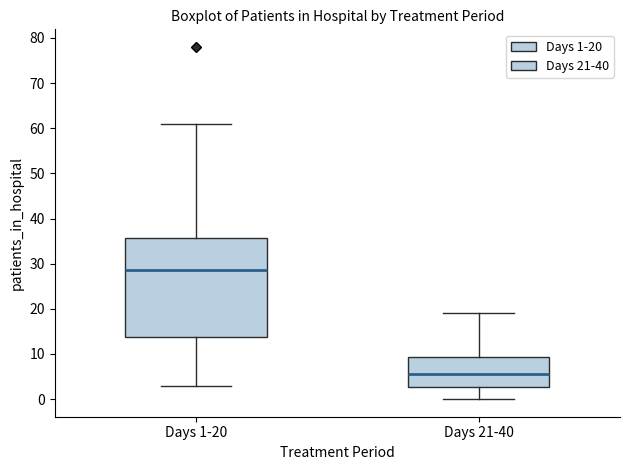

Which box has the lowest median line?

Days 21-40